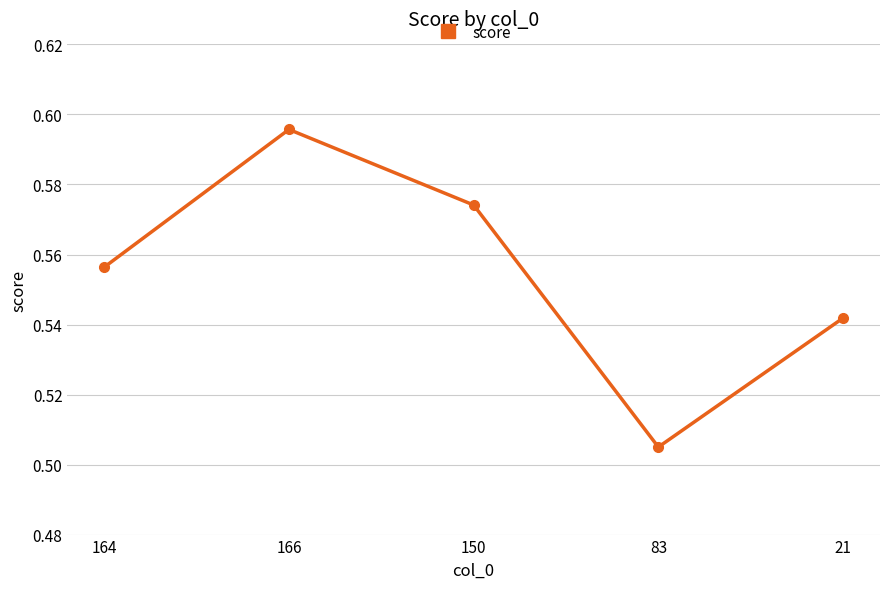

Which category has the lowest value across all series?

83